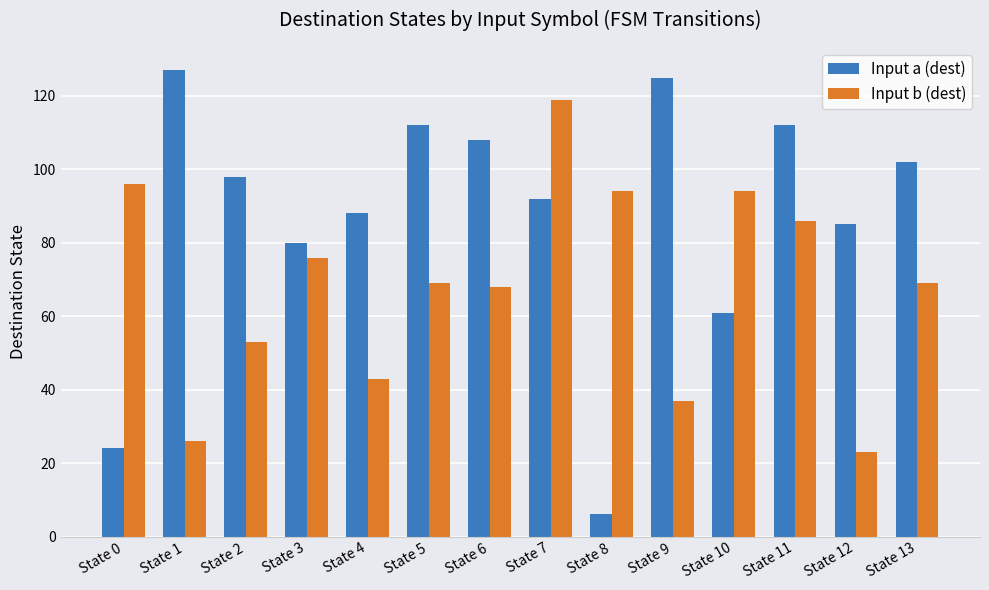

Which series has the largest range (max minus min)?

Input a (dest)